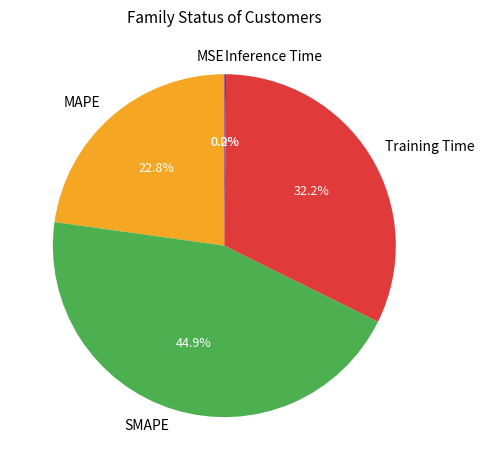

What percentage do SMAPE and Training Time together represent?

77.0%